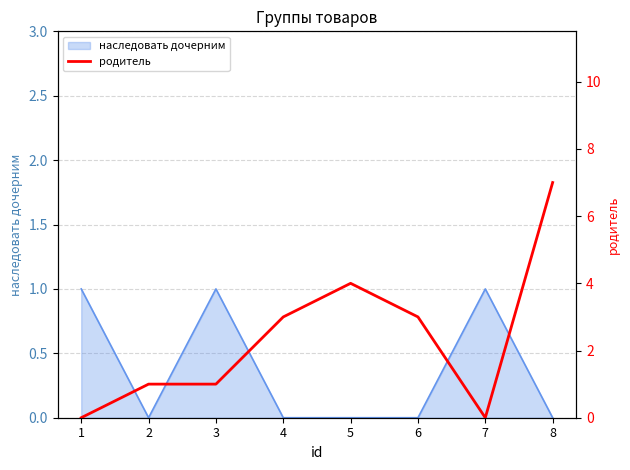

At which category does the chart reach its minimum across all series?

1